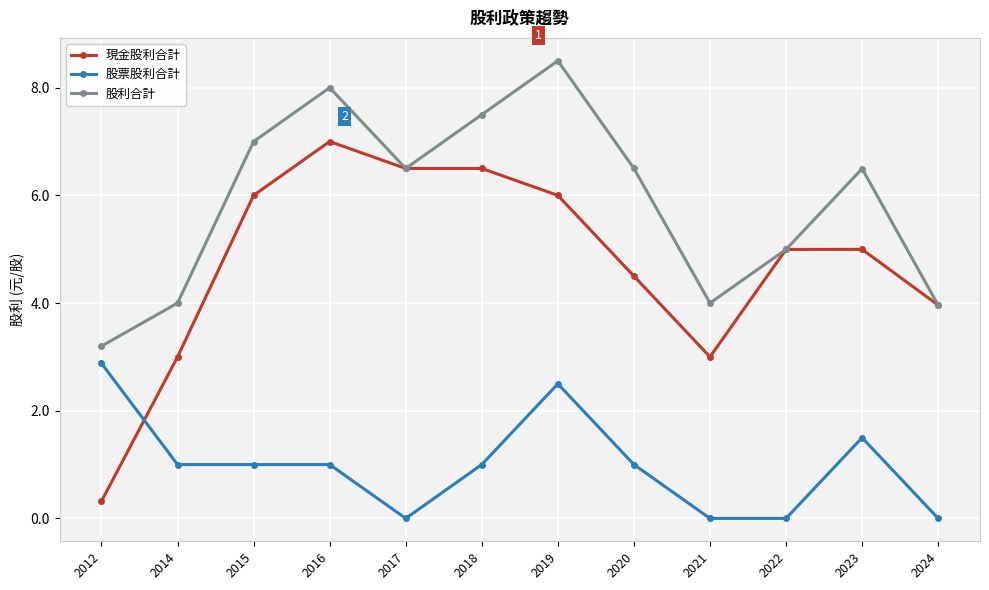

The 現金股利合計 series shows 6.0 at 2015. True or false?

True